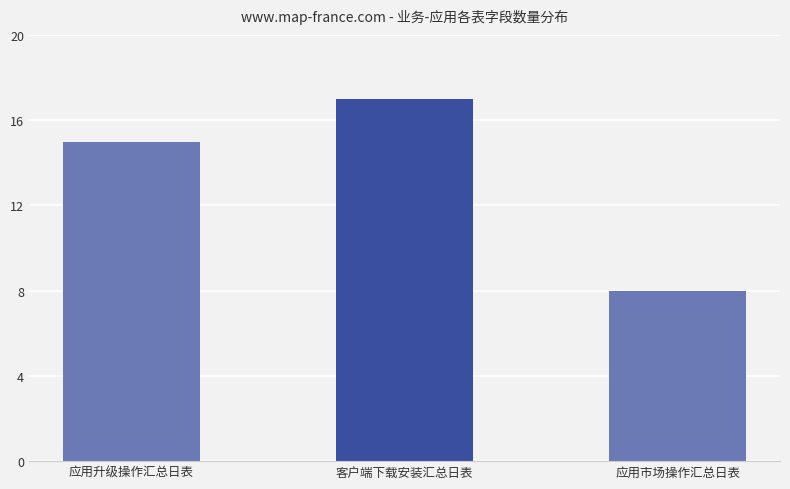

What is the sum of the values at 应用市场操作汇总日表 and 客户端下载安装汇总日表?

25